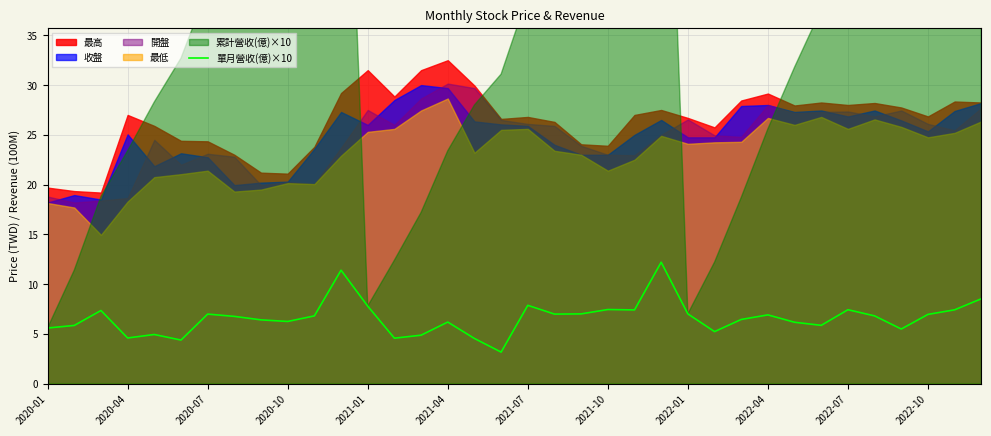

Is it true that 單月營收(億)×10 equals 5.6 at 2020-01?

True